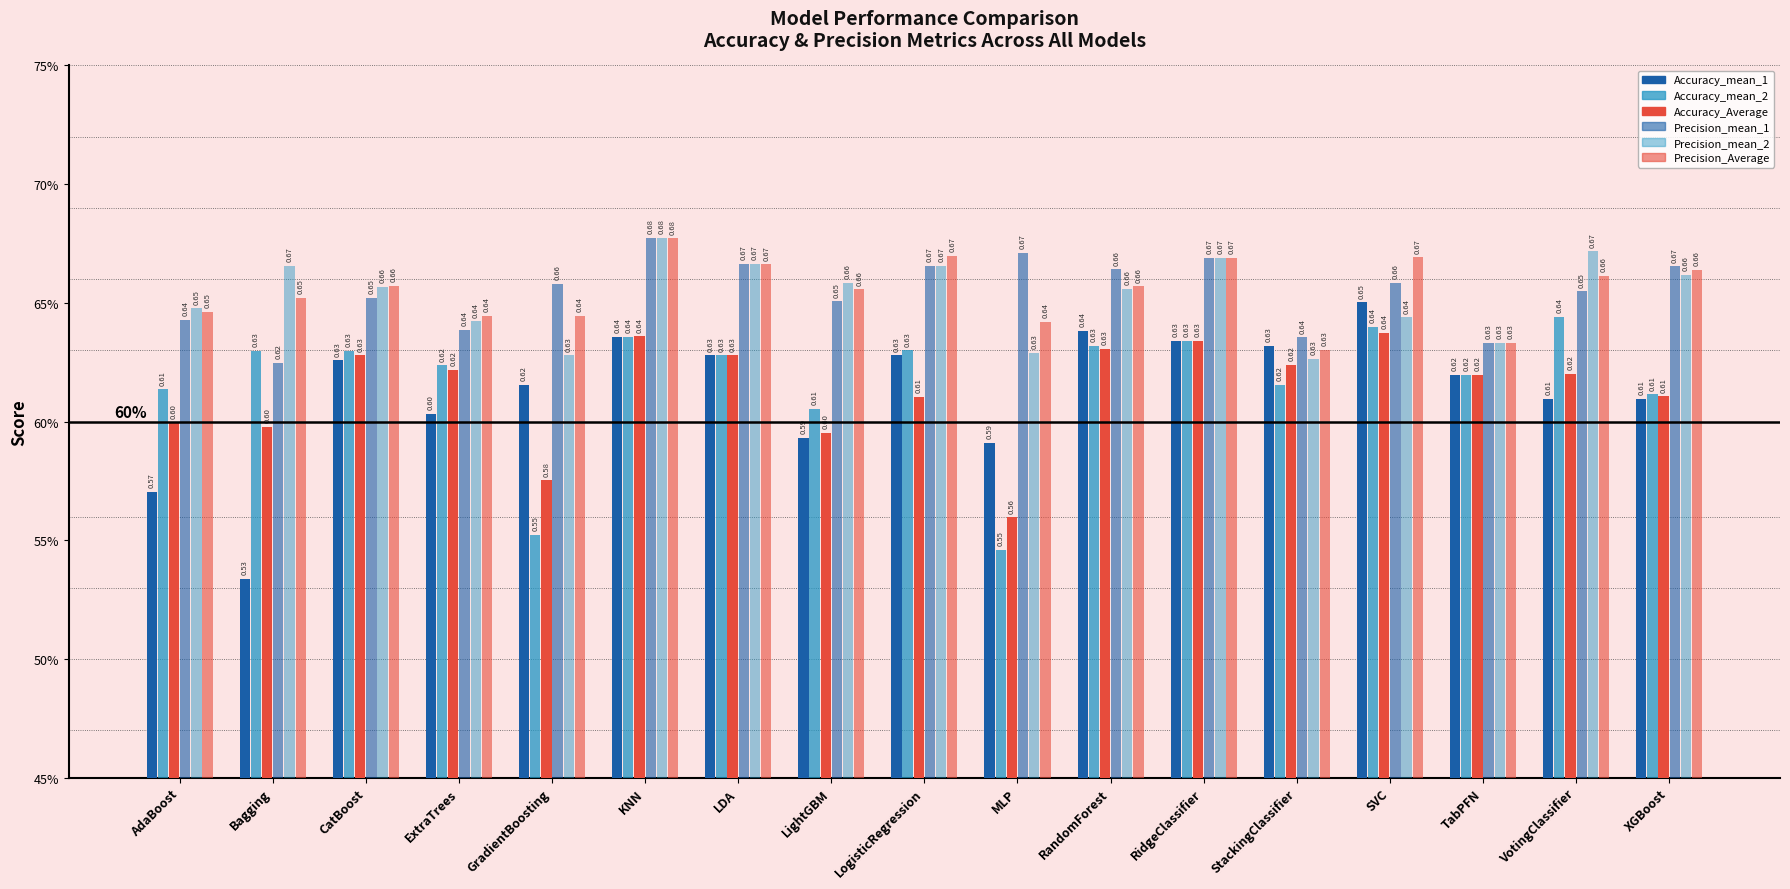

What is the greatest value displayed?

0.7